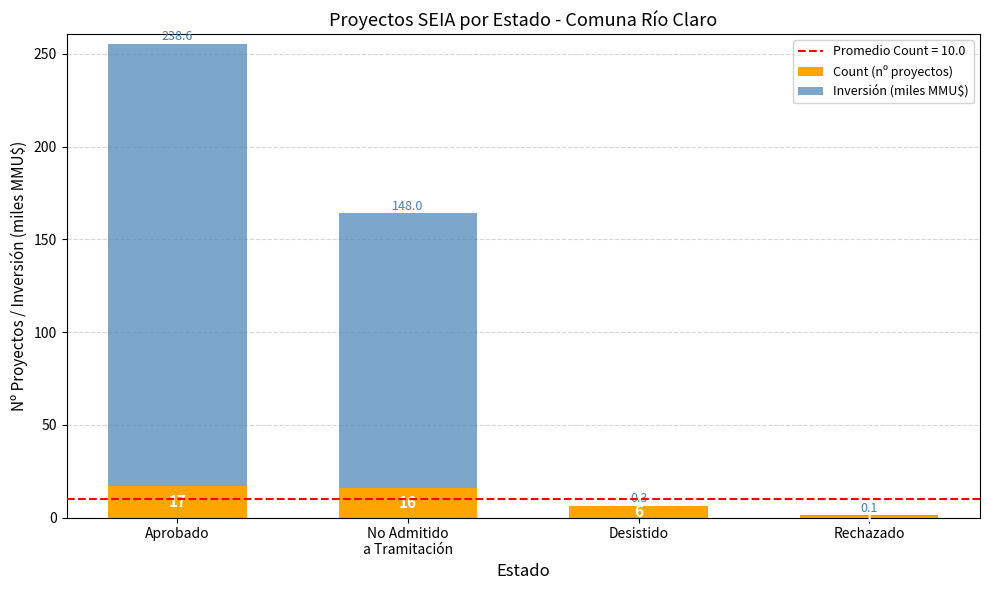

Which category has the highest value in the Count (nº proyectos) series?

Aprobado